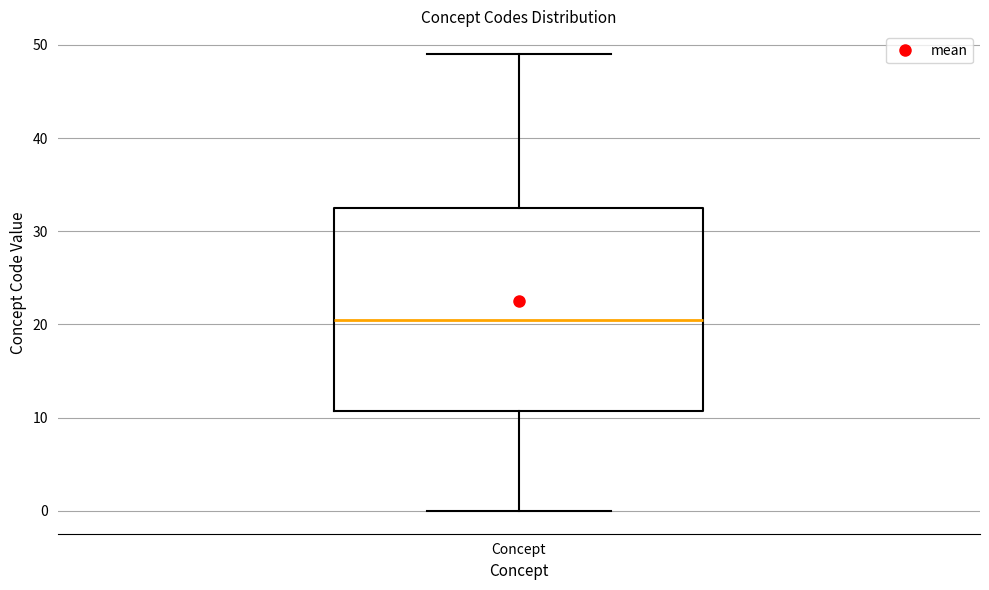

Read this box plot against the y-axis: the position of the median line, the range covered by the box, and the ends of both whiskers. The values are not printed on the chart, so give them approximately, as read against the axis.

median 21, box 11 to 33, whiskers 0 to 49